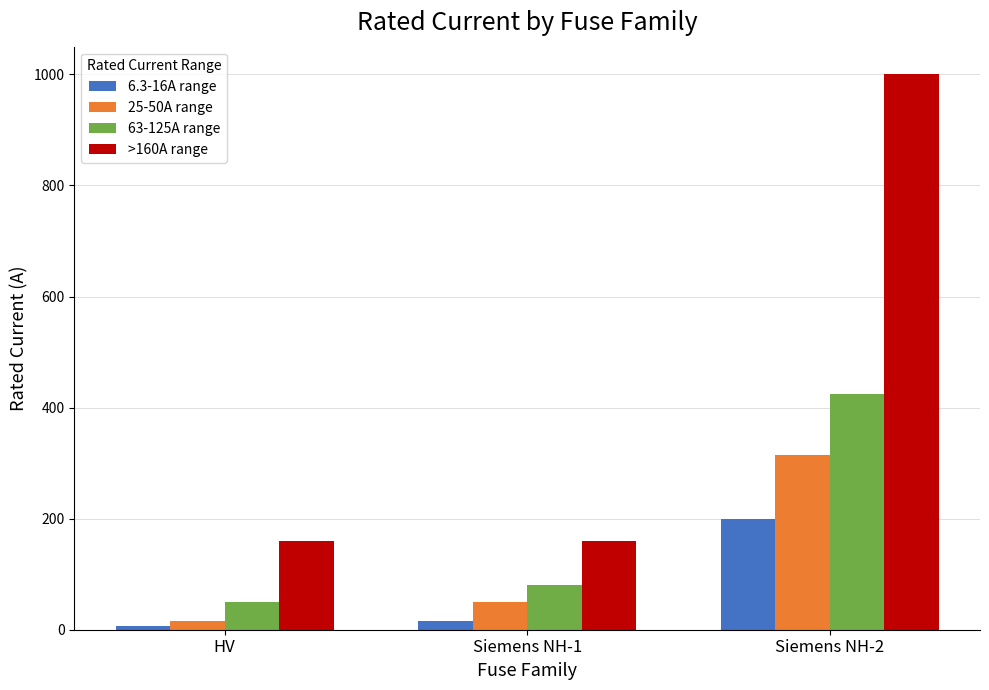

Count the number of data series in this chart.

4